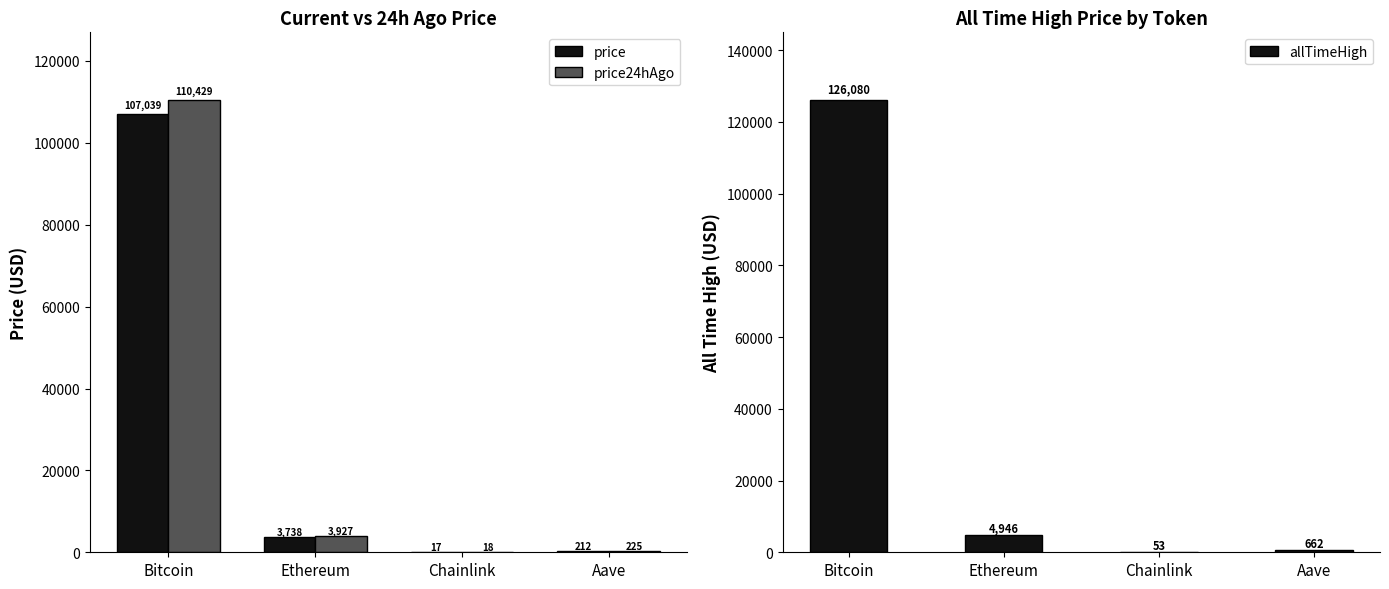

Which series has the widest spread of values?

allTimeHigh